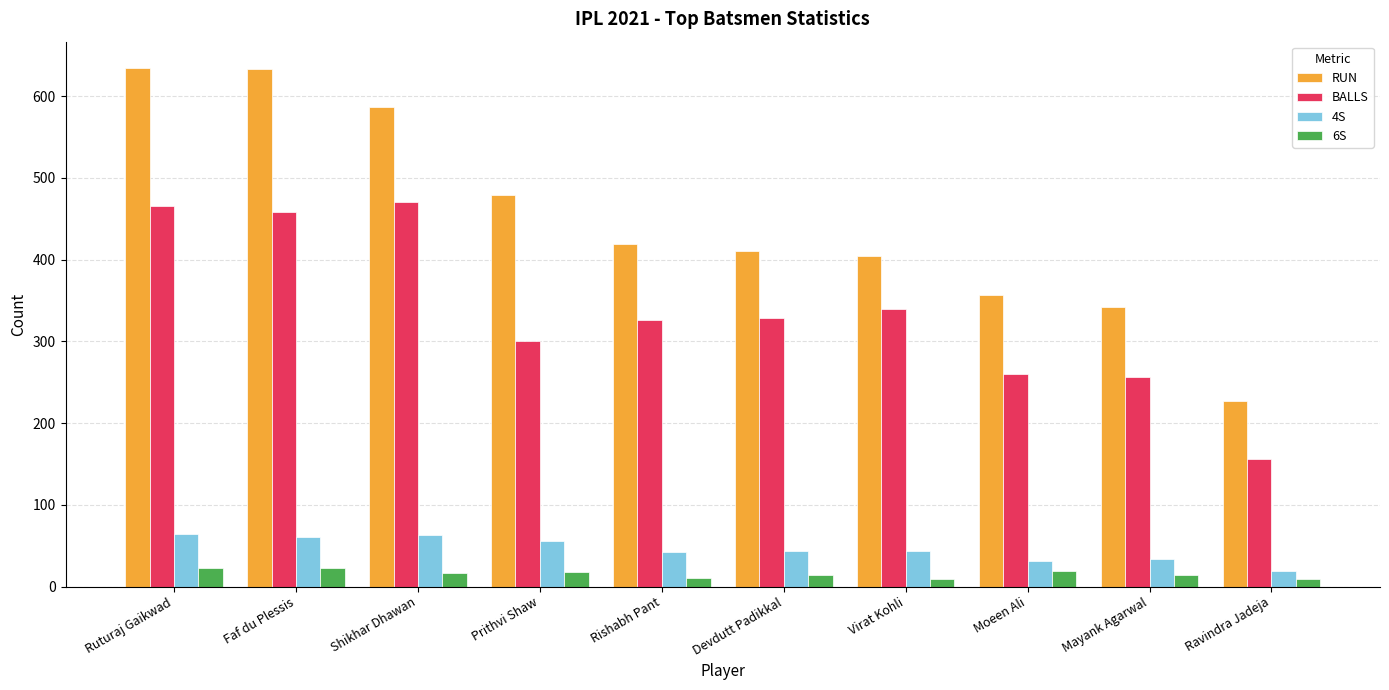

Which series has the widest spread of values?

RUN